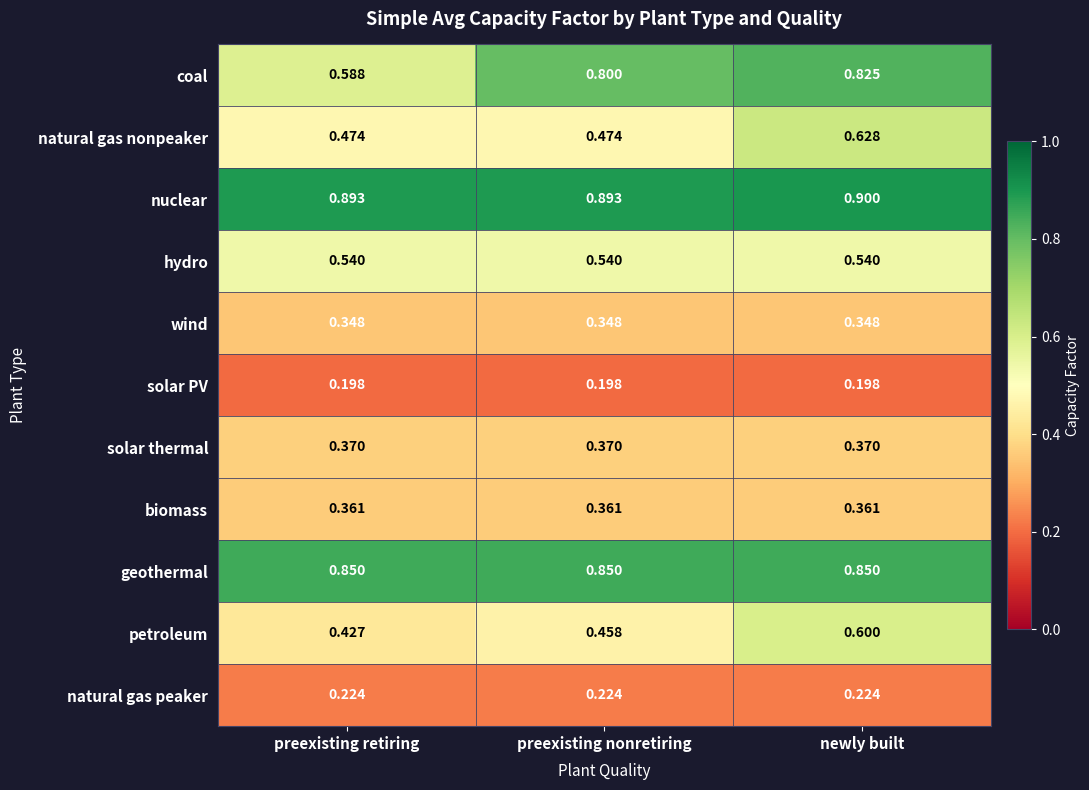

At which category is the sum across all series the highest?

newly built